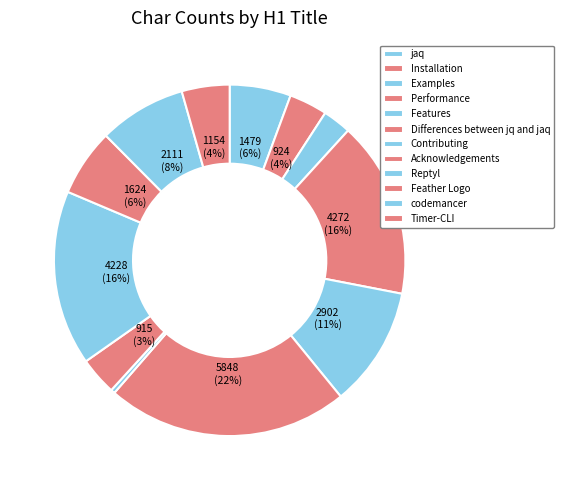

Count the number of slices in the pie.

12